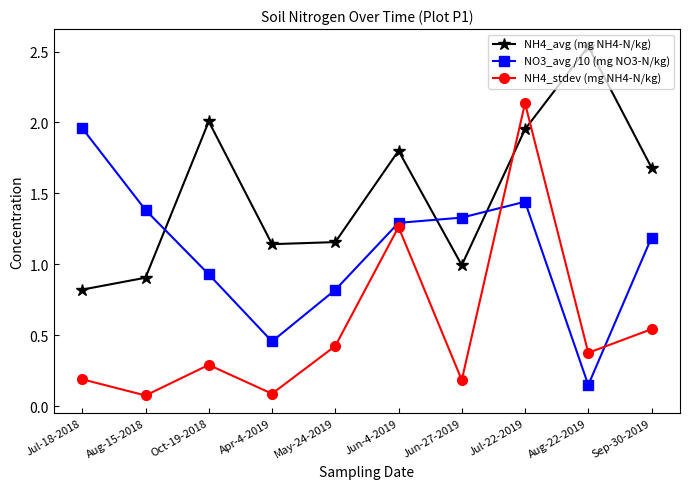

Which series changed the most between Apr-4-2019 and May-24-2019?

NO3_avg /10 (mg NO3-N/kg)